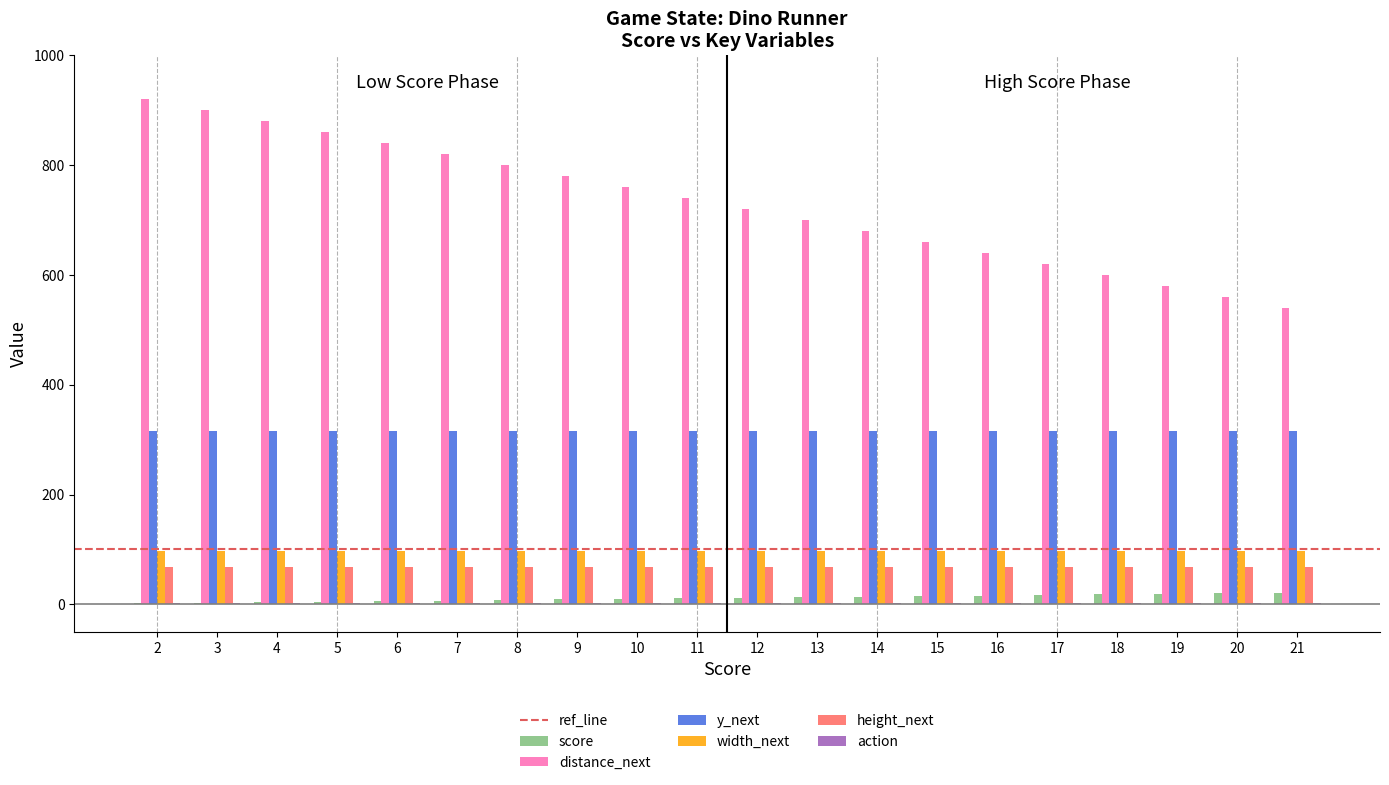

How many groups of bars are there?

20